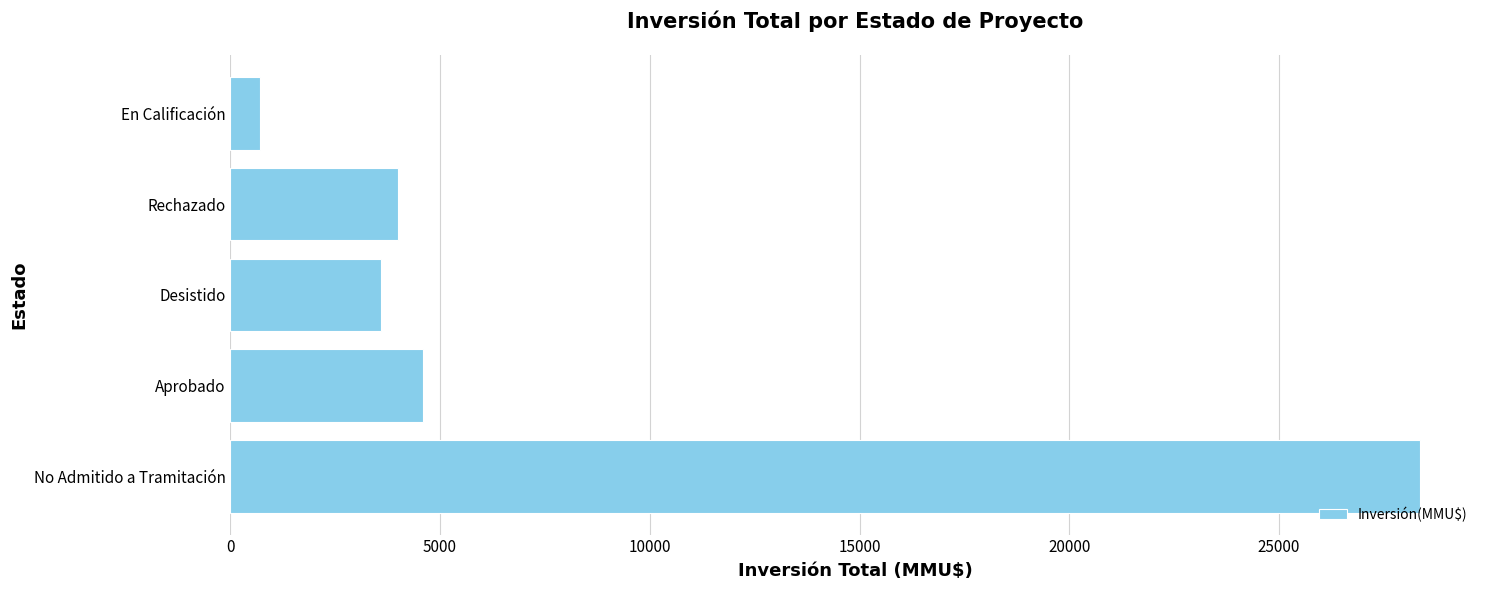

Does the chart contain stacked bars?

No